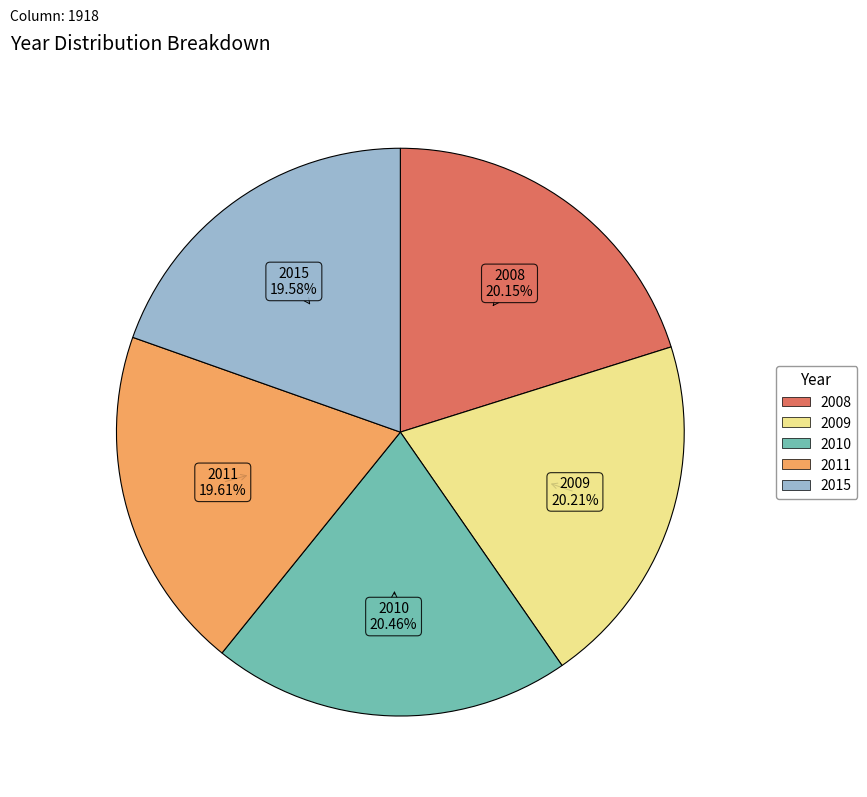

Combined, do 2010 and 2011 account for over 50%?

No